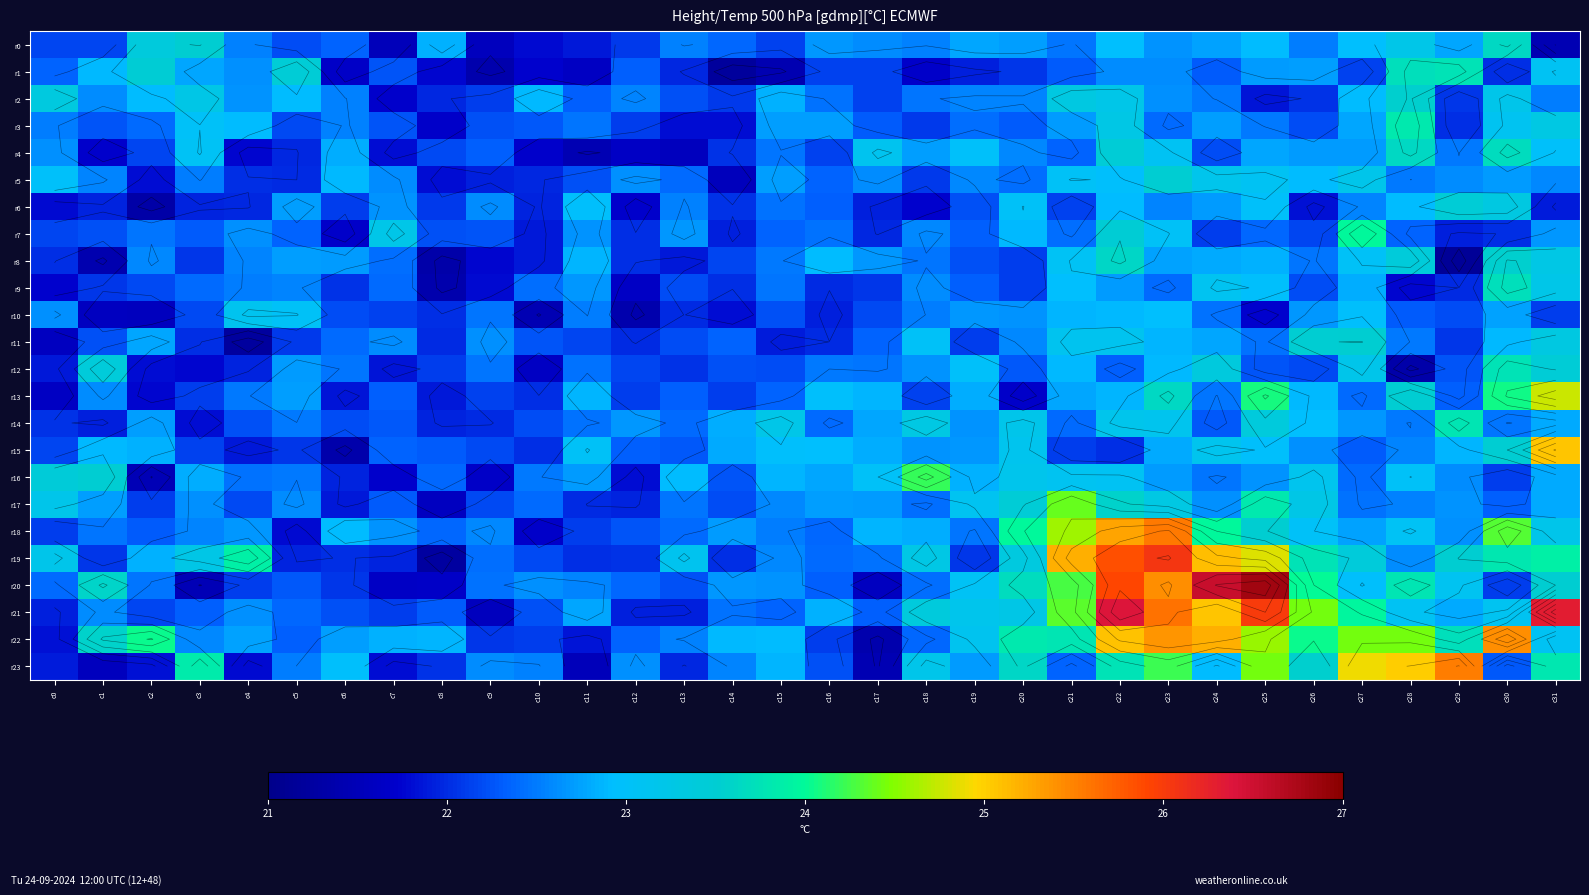

Which has a higher value, c26 or c3?

c3